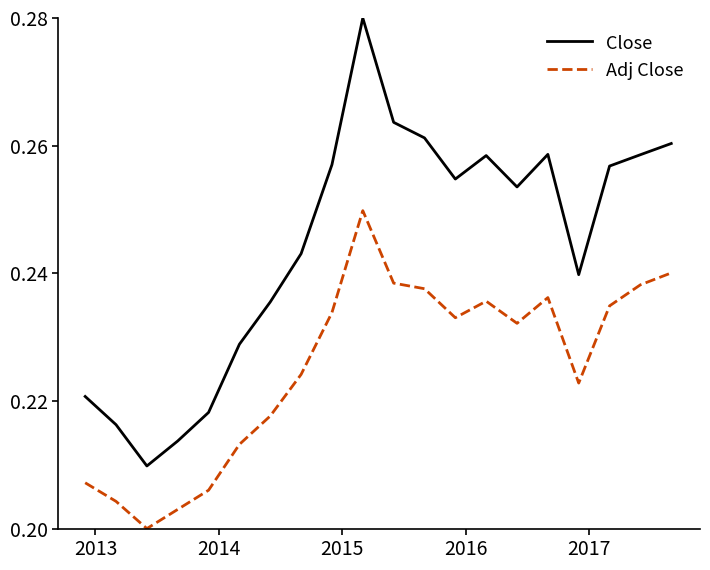

How many Close values are between 0 and 1?

20